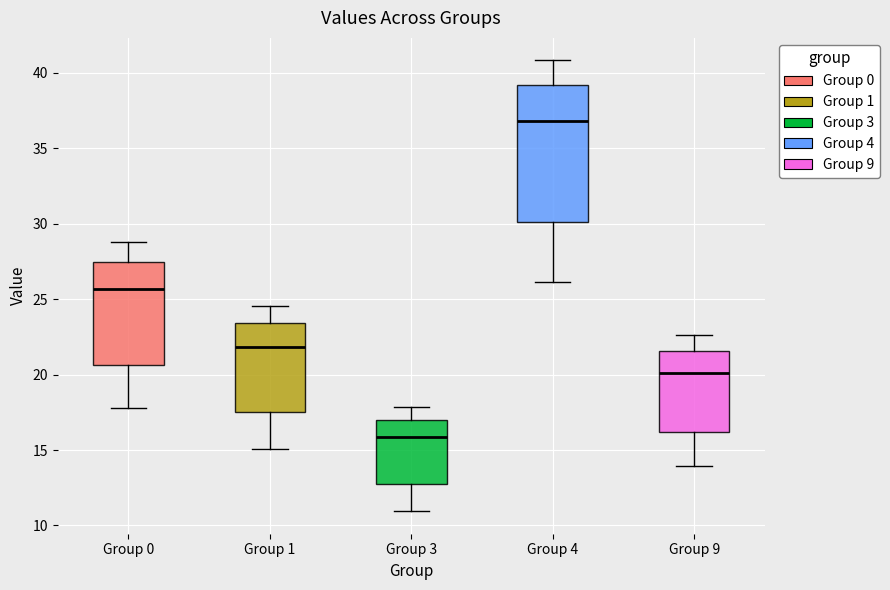

Reading left to right, transcribe this box plot: for each box, give where its median line is, the range the box spans, and where its two whiskers end, as read against the y-axis. The values are not printed on the chart, so give them approximately, as read against the axis.

Group 0: median 25.5, box 20.5 to 27.5, whiskers 18.0 to 29.0
Group 1: median 22.0, box 17.5 to 23.5, whiskers 15.0 to 24.5
Group 3: median 16.0, box 12.5 to 17.0, whiskers 11.0 to 18.0
Group 4: median 37.0, box 30.0 to 39.0, whiskers 26.0 to 41.0
Group 9: median 20.0, box 16.0 to 21.5, whiskers 14.0 to 22.5